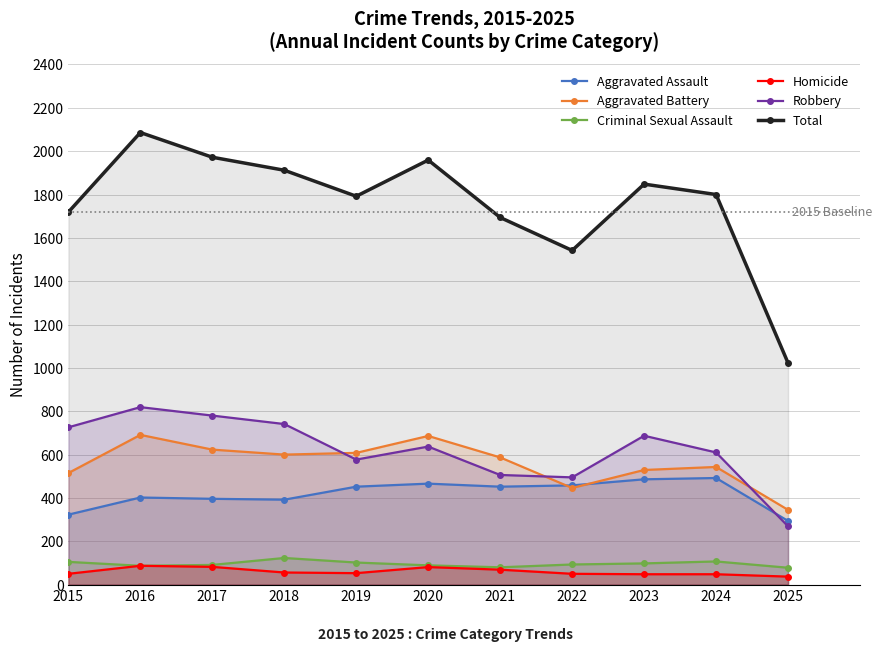

True or false: Homicide and Criminal Sexual Assault cross at least once.

False